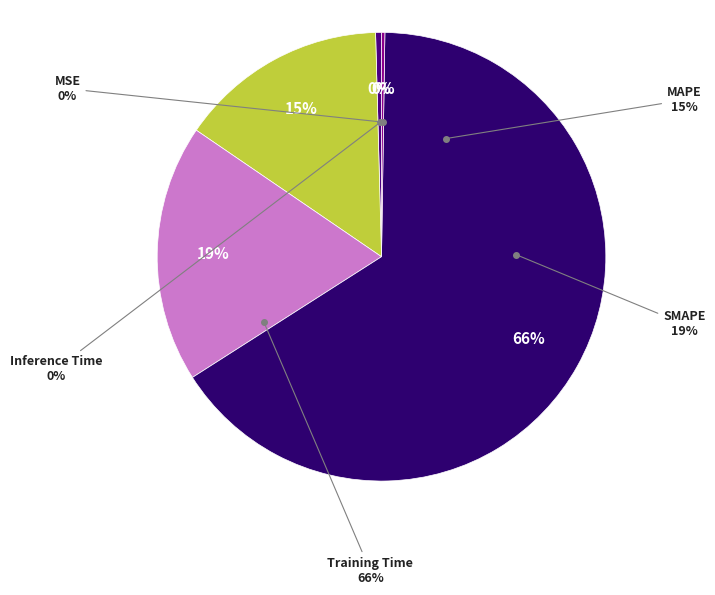

Which category has the smallest portion of the pie?

Inference Time